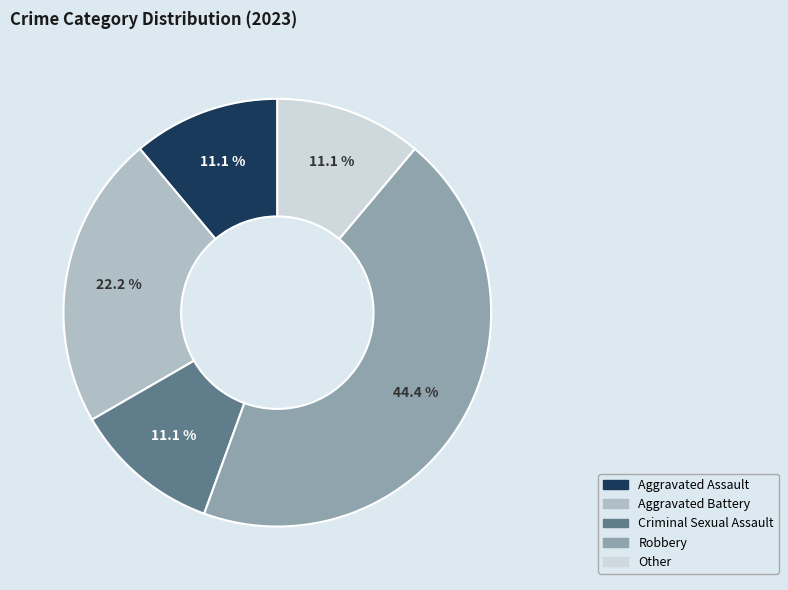

To the nearest percent, what portion does Other represent?

11%